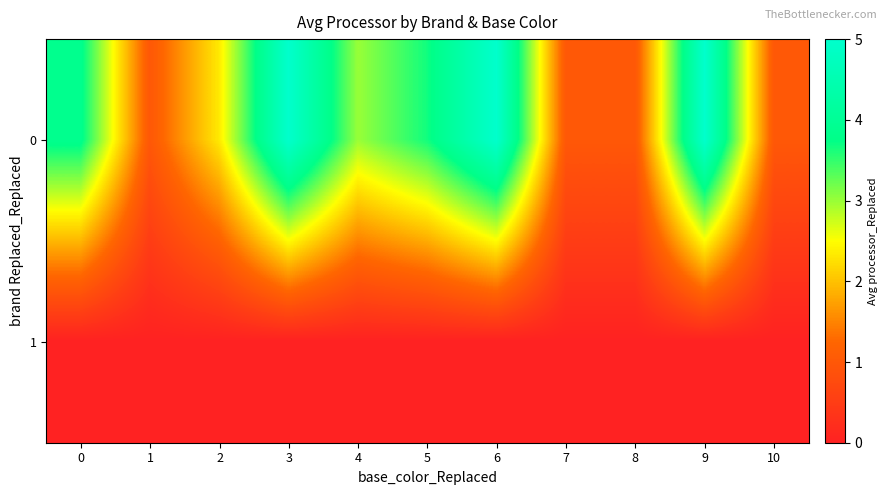

Reading left to right, transcribe all the data shown in this chart.

0: 0=3.9	1=1.0	2=2.3	3=5.0	4=3.0	5=3.7	6=5.0	7=1.0	8=1.0	9=5.0	10=1.0
1: 0=0.0	1=0.0	2=0.0	3=0.0	4=0.0	5=0.0	6=0.0	7=0.0	8=0.0	9=0.0	10=0.0